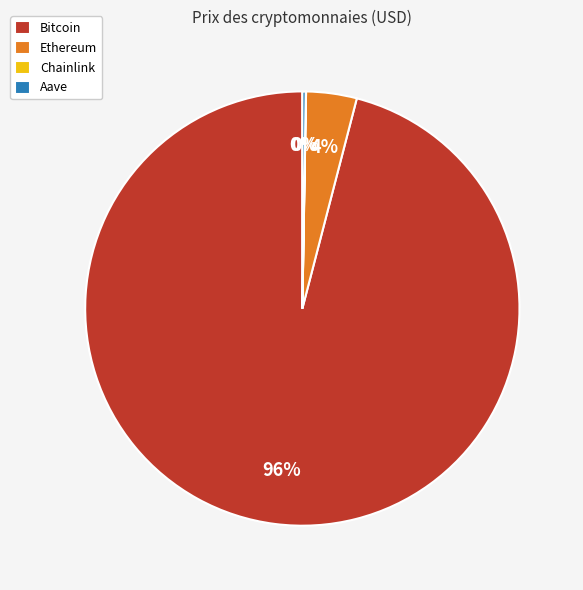

To the nearest percent, what is the average slice percentage?

25%